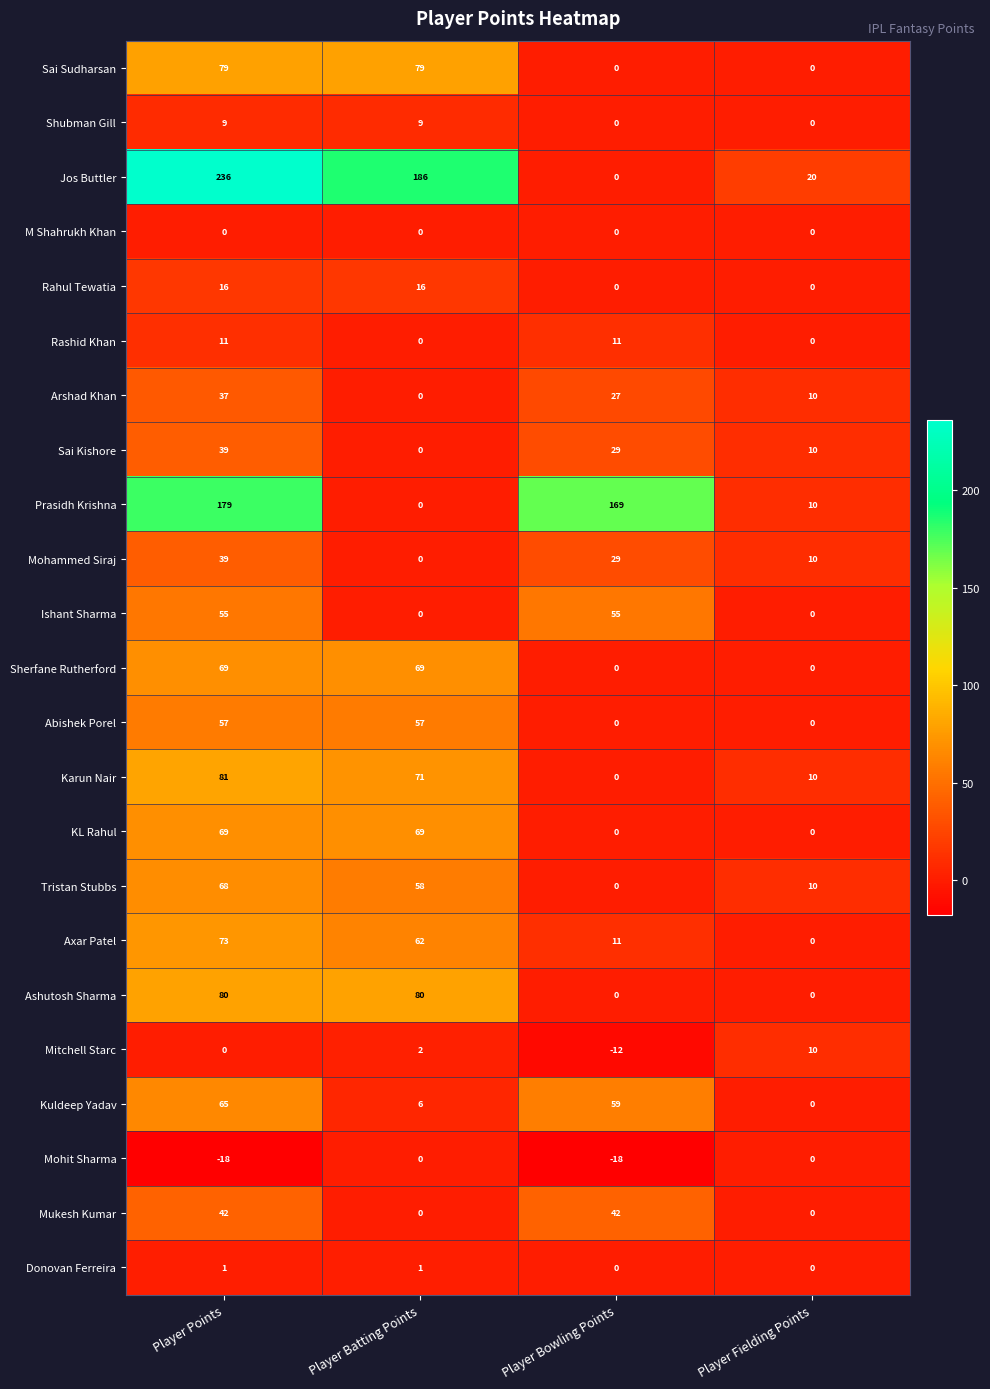

At which category is the sum across all series the highest?

Player Points